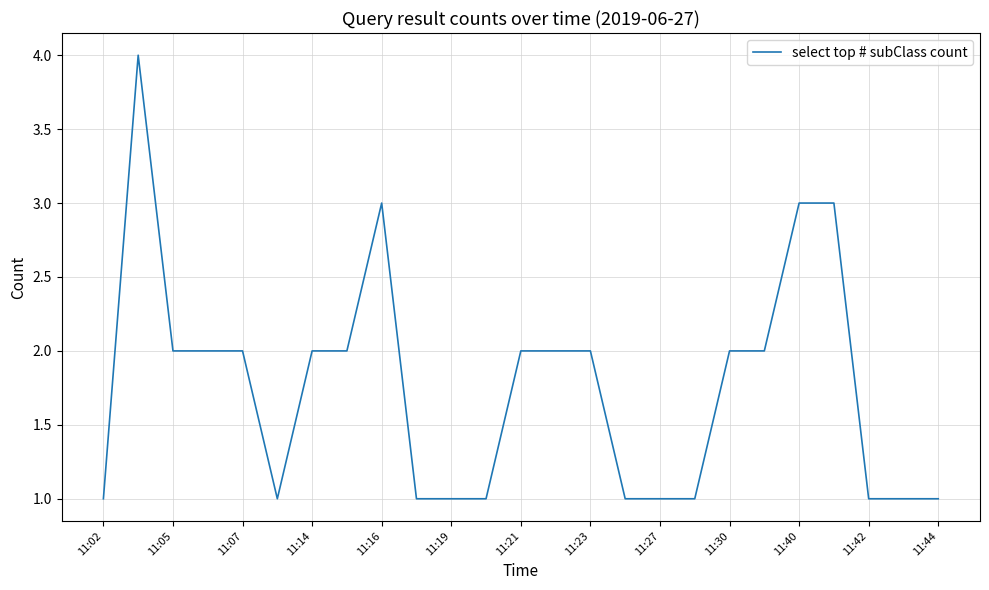

What is the maximum value shown in the chart?

4